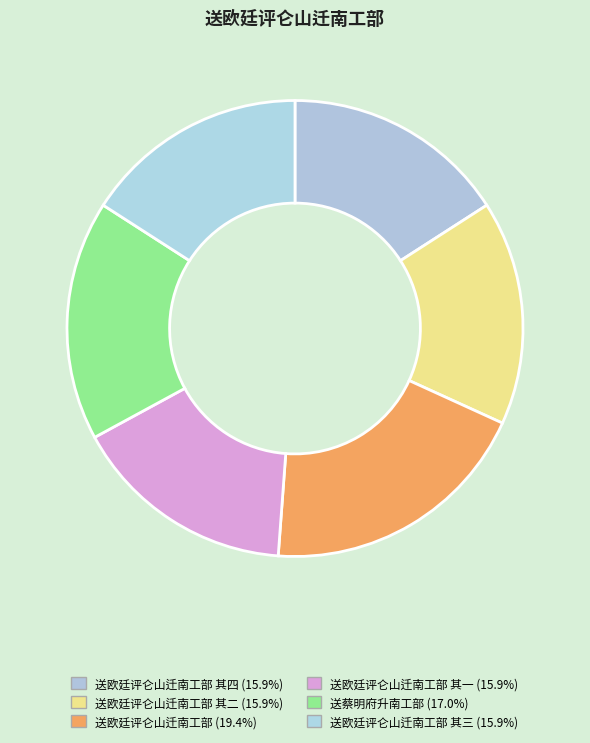

Count the number of slices in the pie.

6